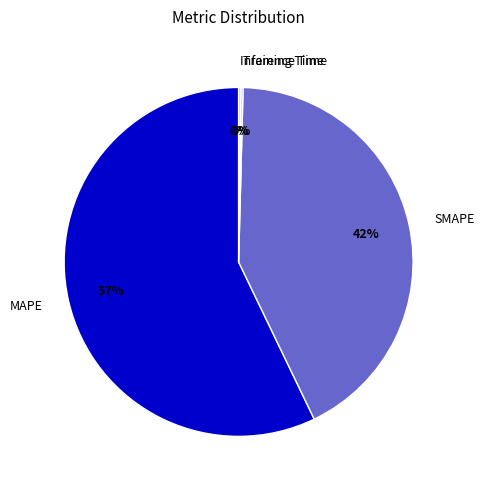

Combined, do MAPE and SMAPE account for over 50%?

Yes